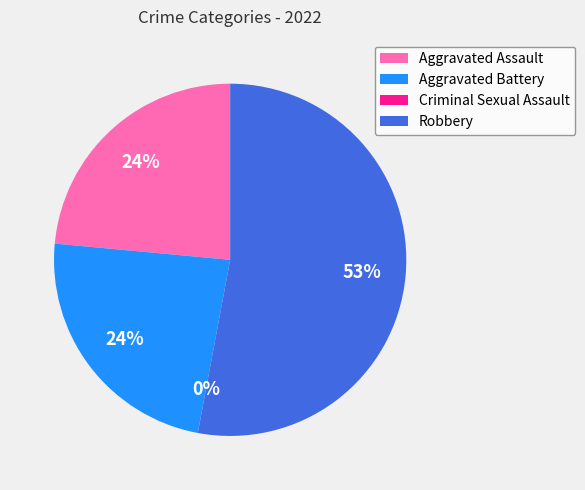

Does any single category account for the majority?

Yes